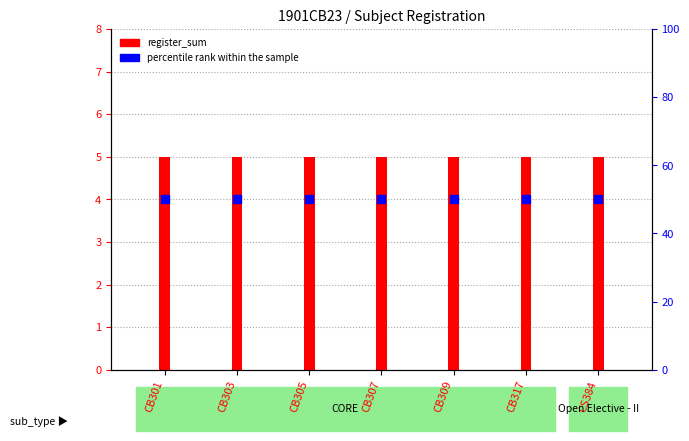

Which series contains the highest Y value?

percentile rank within the sample